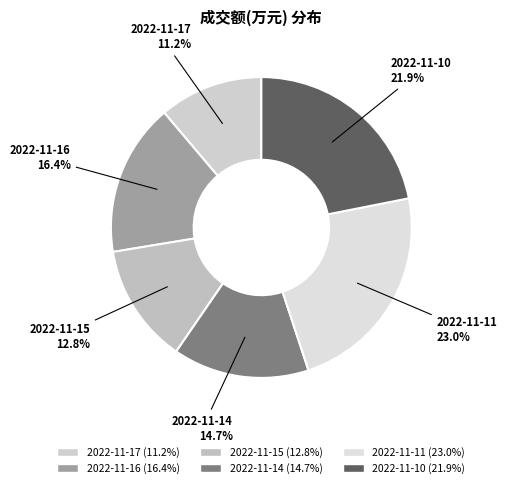

How many slices are in this pie chart?

6